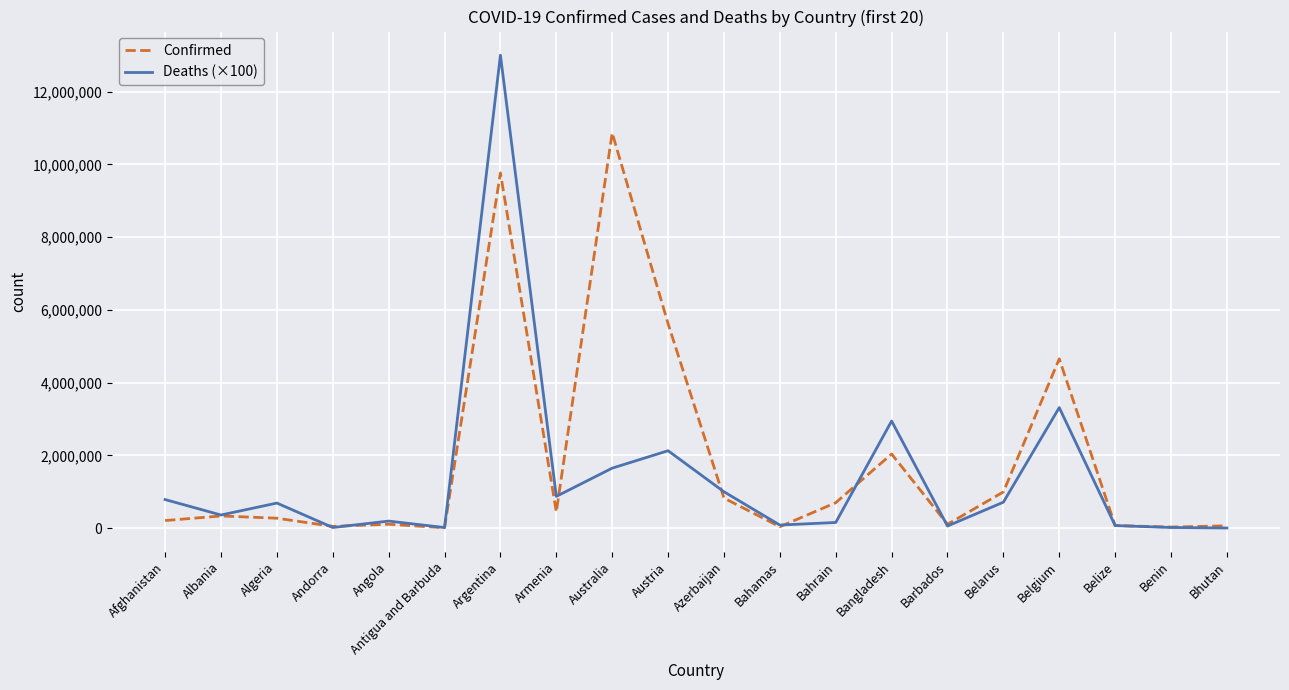

Rank the series by their maximum value, from highest to lowest.

Deaths (×100), Confirmed